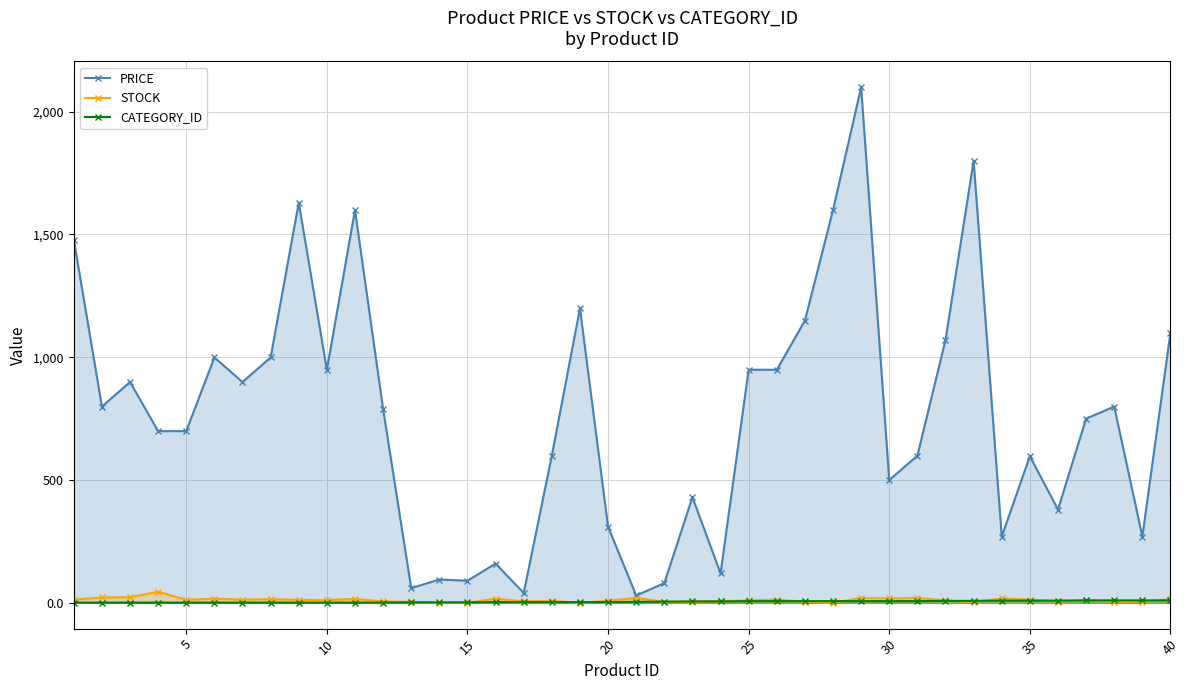

Which series has the largest total across all categories?

PRICE